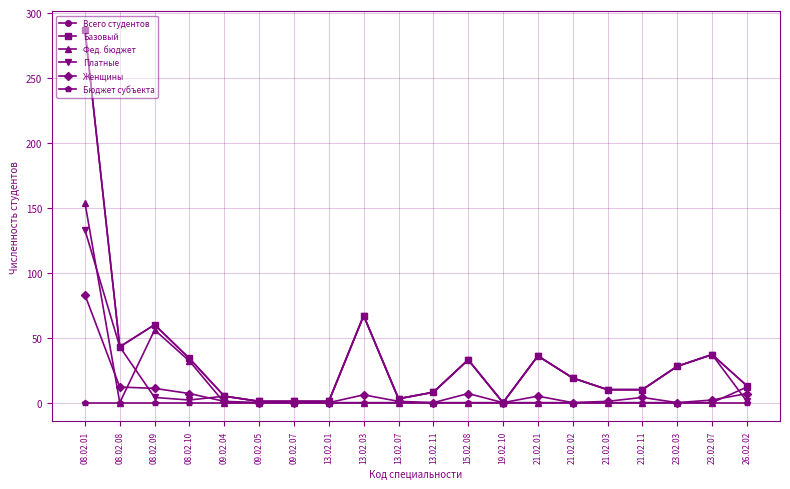

Does the chart have visible grid lines?

Yes